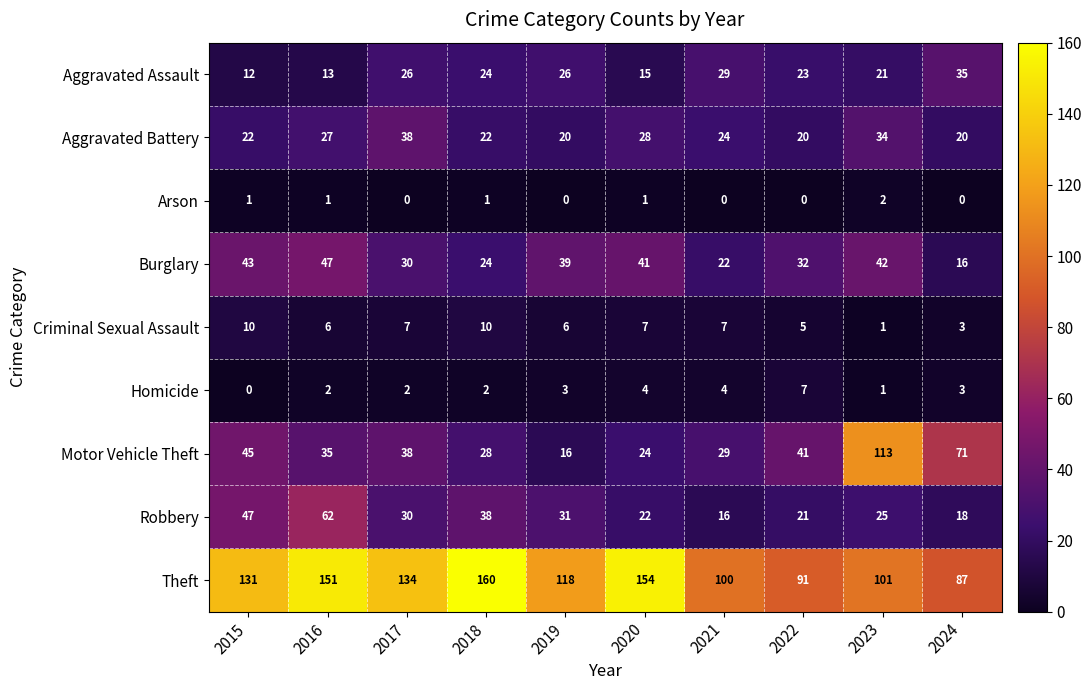

Is it true that Aggravated Battery equals 28 at 2020?

True